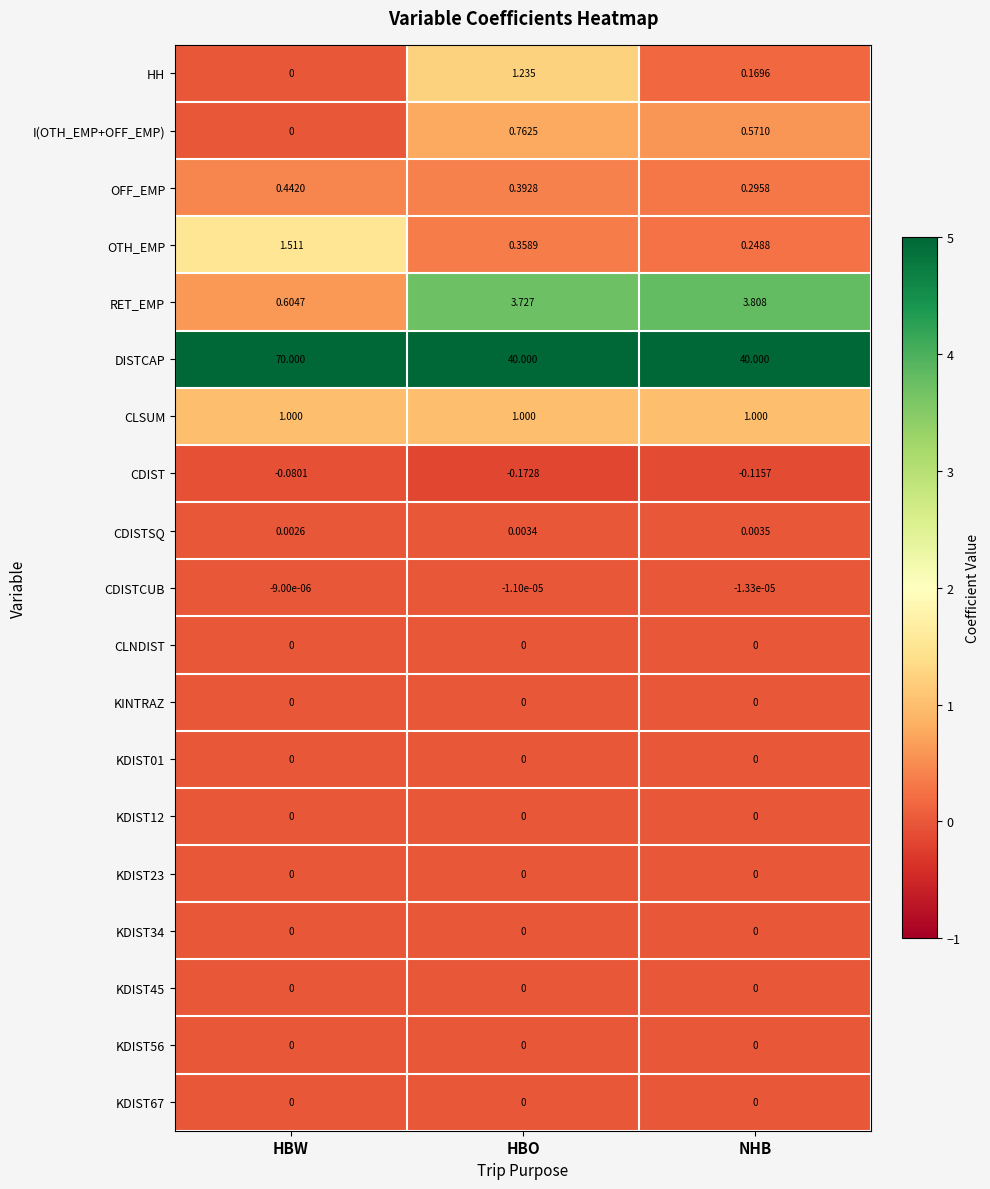

Which series has the widest spread of values?

DISTCAP